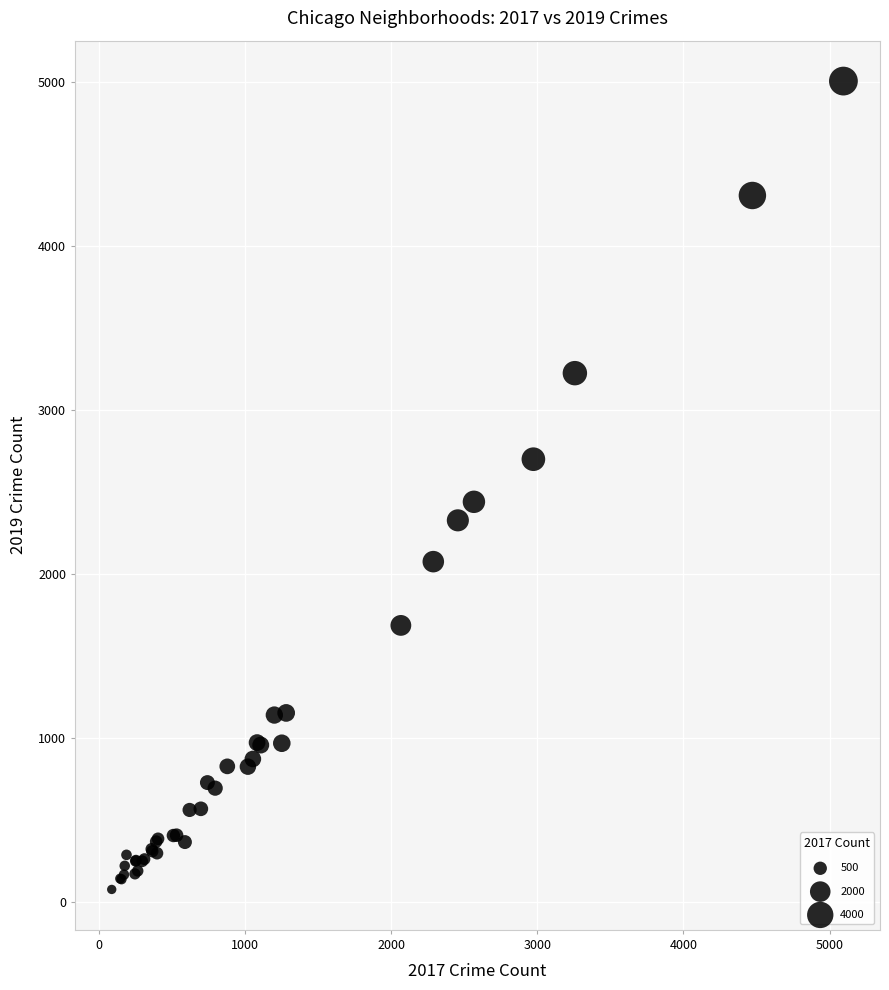

What Y value in the scatter plot is closest to 2542?

2441